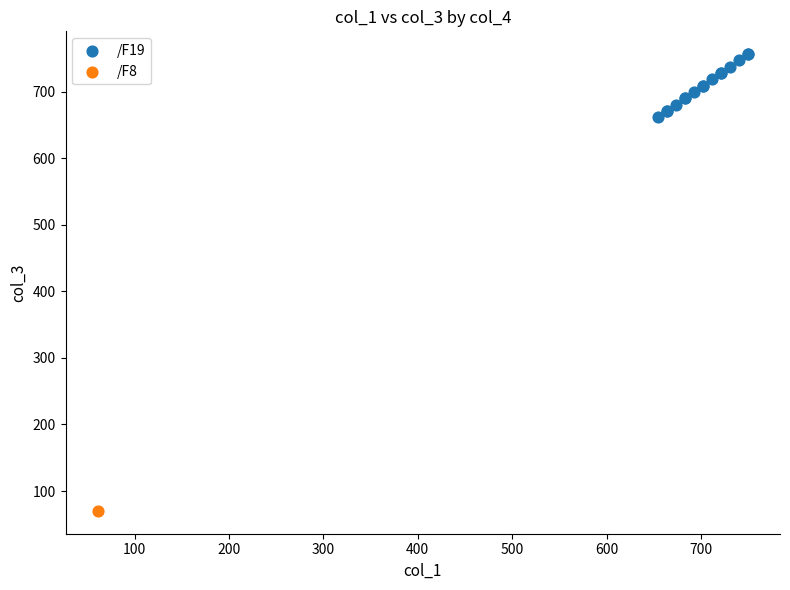

What are all the series names shown in the legend?

/F19, /F8